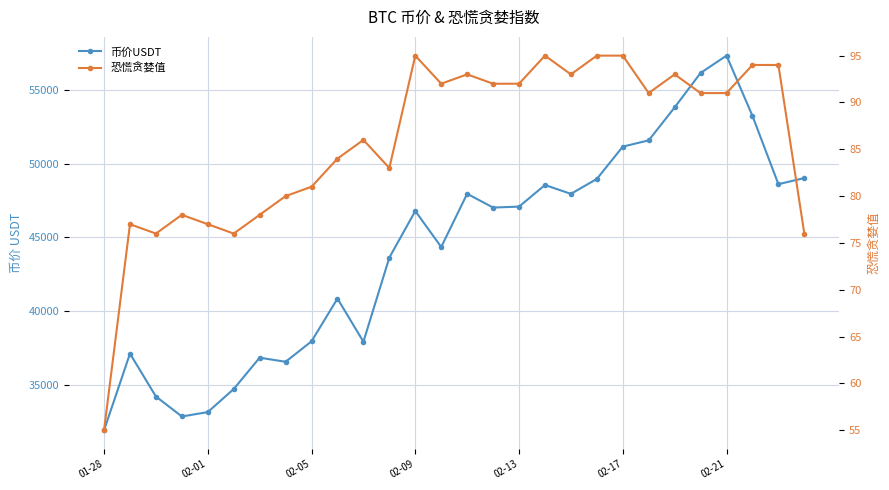

List the series in order of their overall mean, highest first.

币价USDT, 恐慌贪婪值